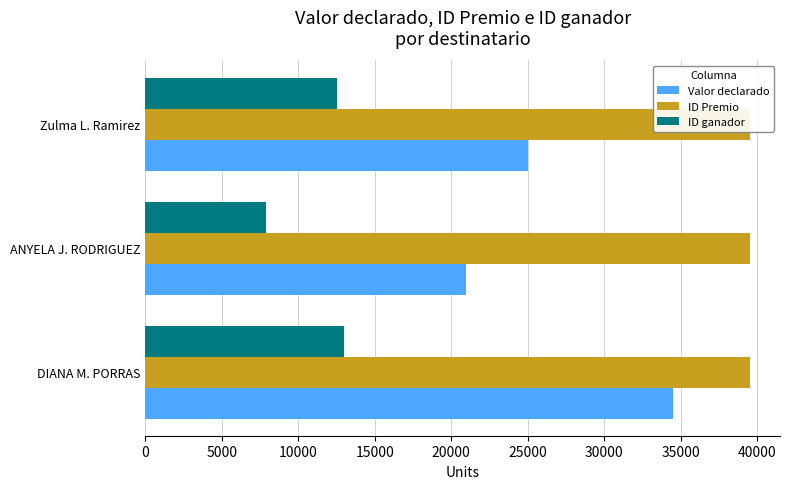

What is the sum of the ID Premio values at ANYELA J. RODRIGUEZ and Zulma L. Ramirez?

79059